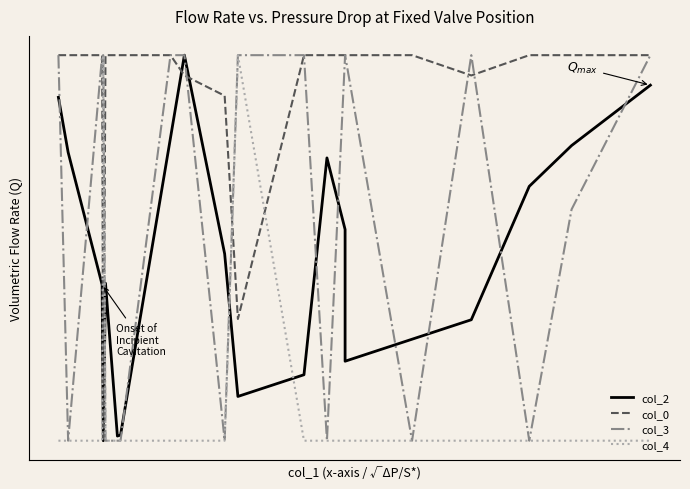

Is this an area chart (filled region under the line)?

No